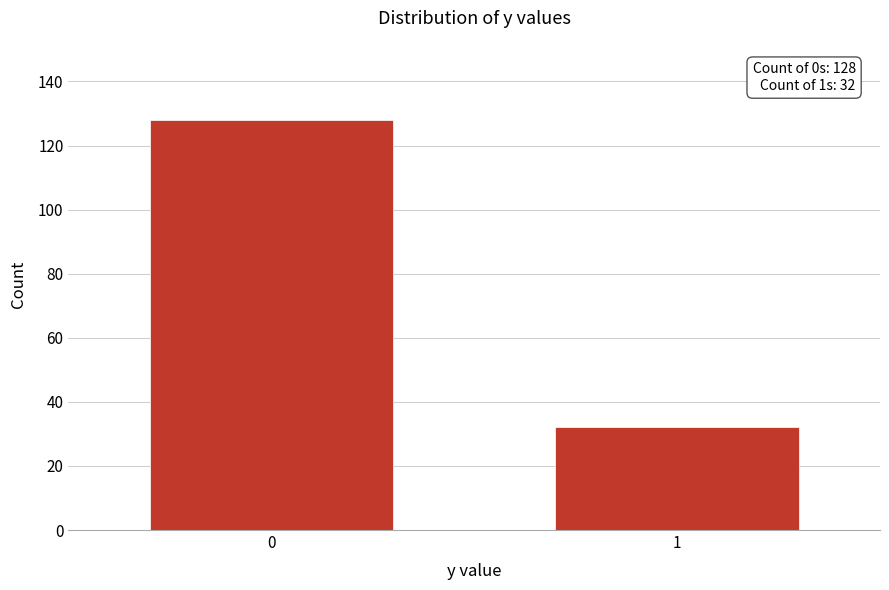

Reading left to right, extract all data points from this chart.

128	32